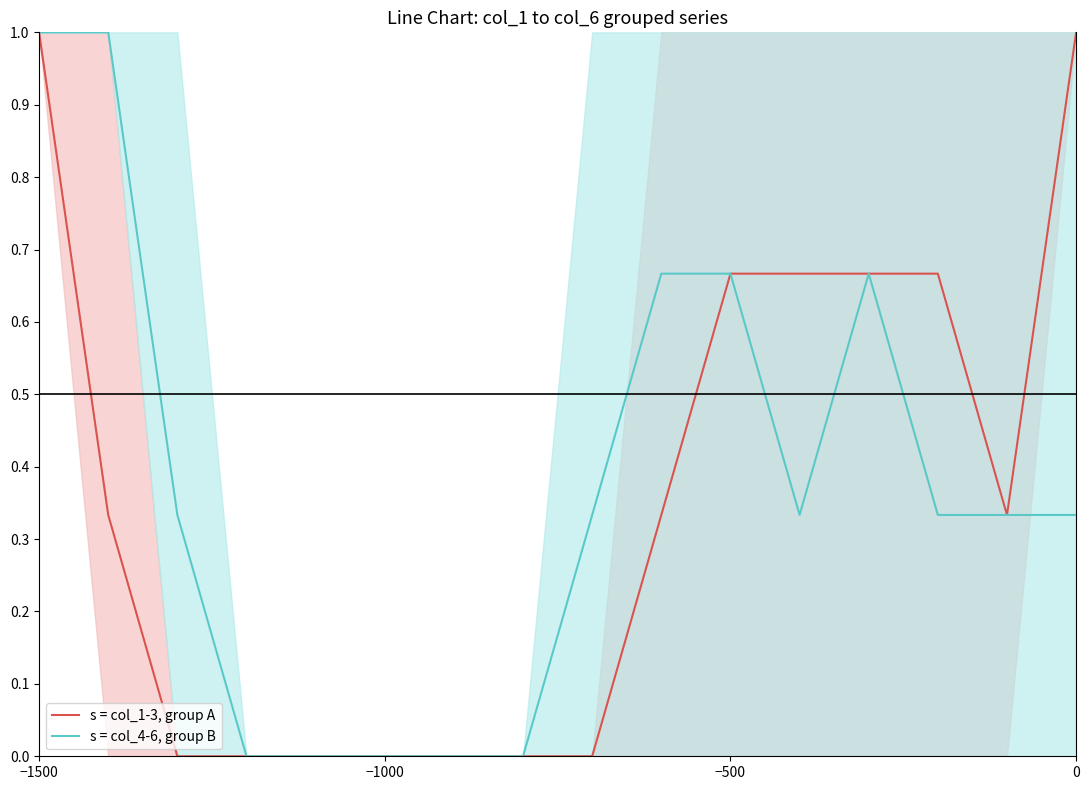

The s = col_1-3, group A series shows 1.4 at −1500. True or false?

False